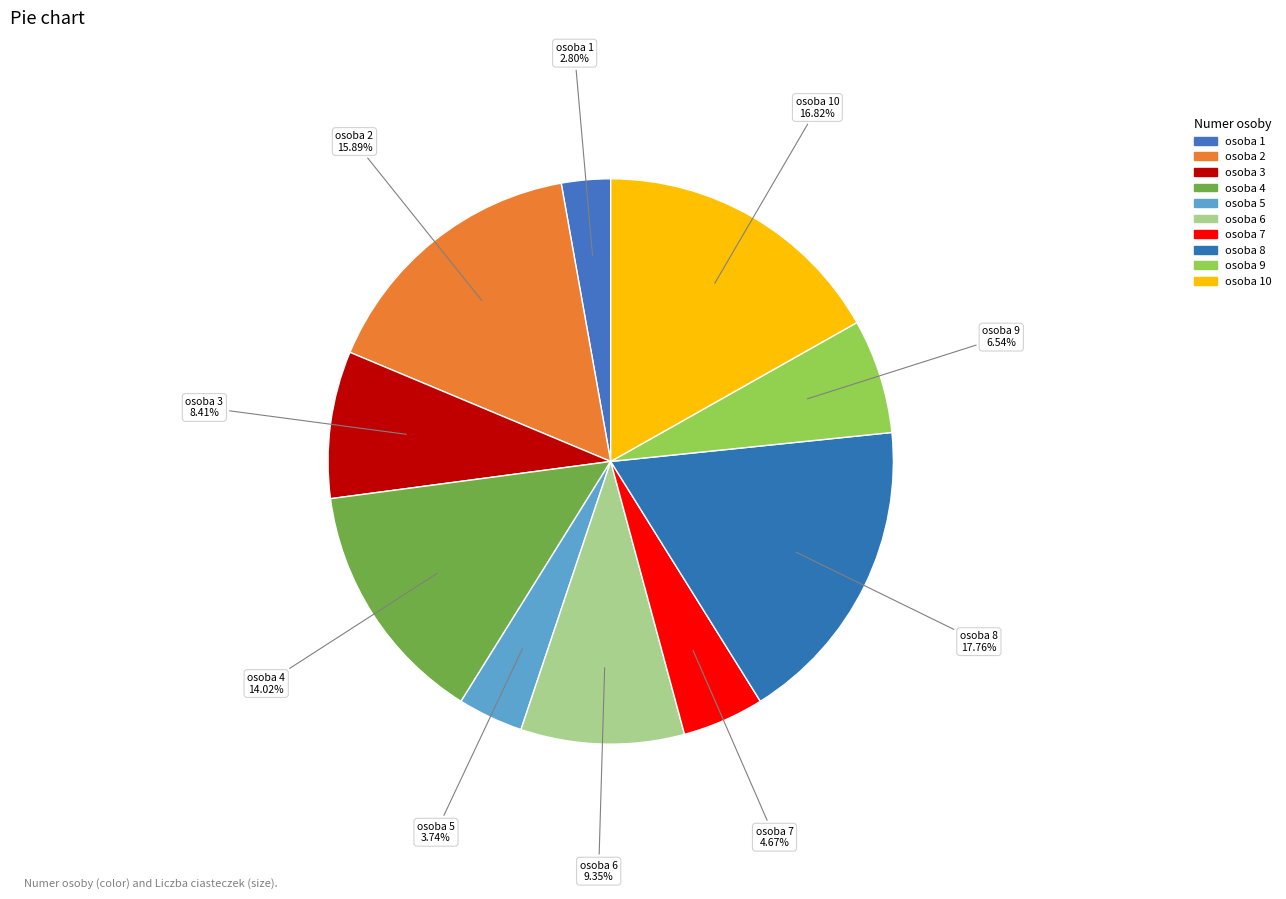

Count the number of slices in the pie.

10